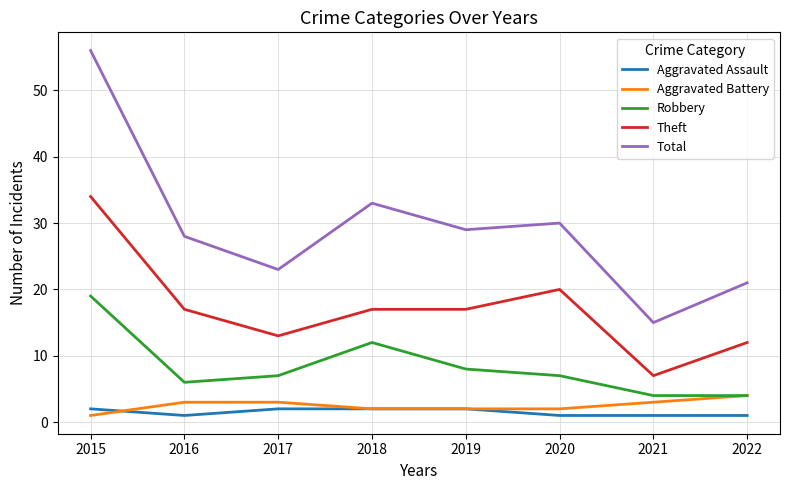

At how many categories does at least one series exceed 53?

1